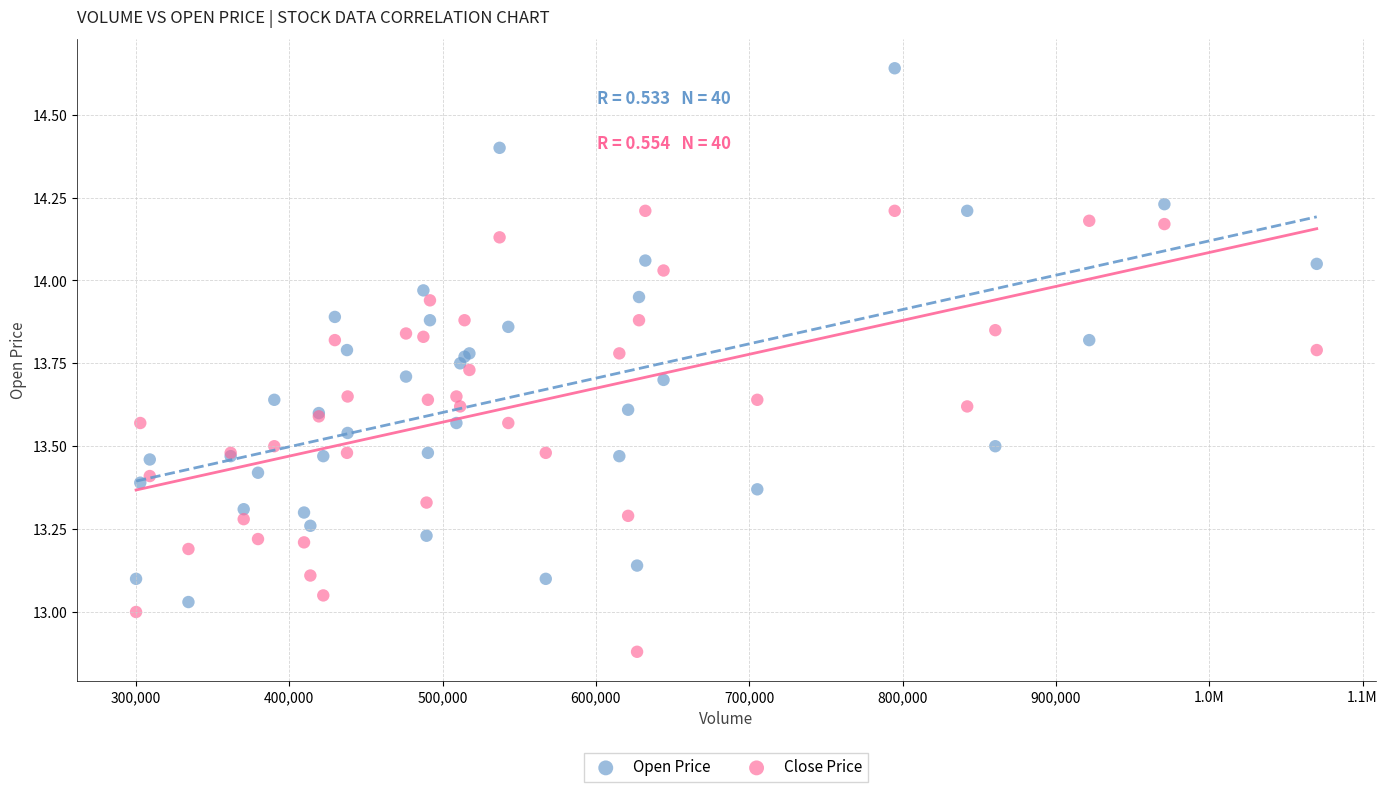

Which series contains the lowest Y value?

Close Price